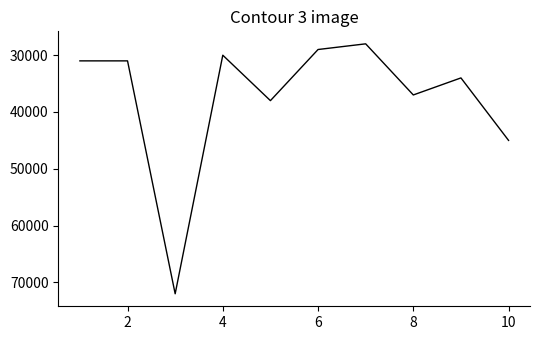

What is the maximum value shown in the chart?

72000